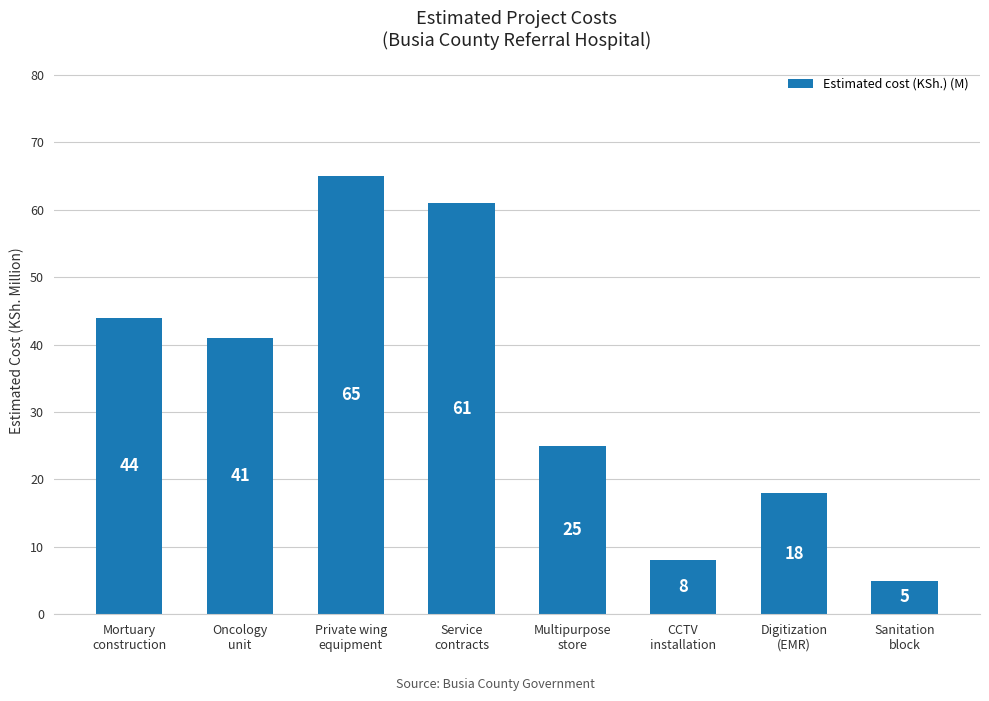

What is the average value?

33